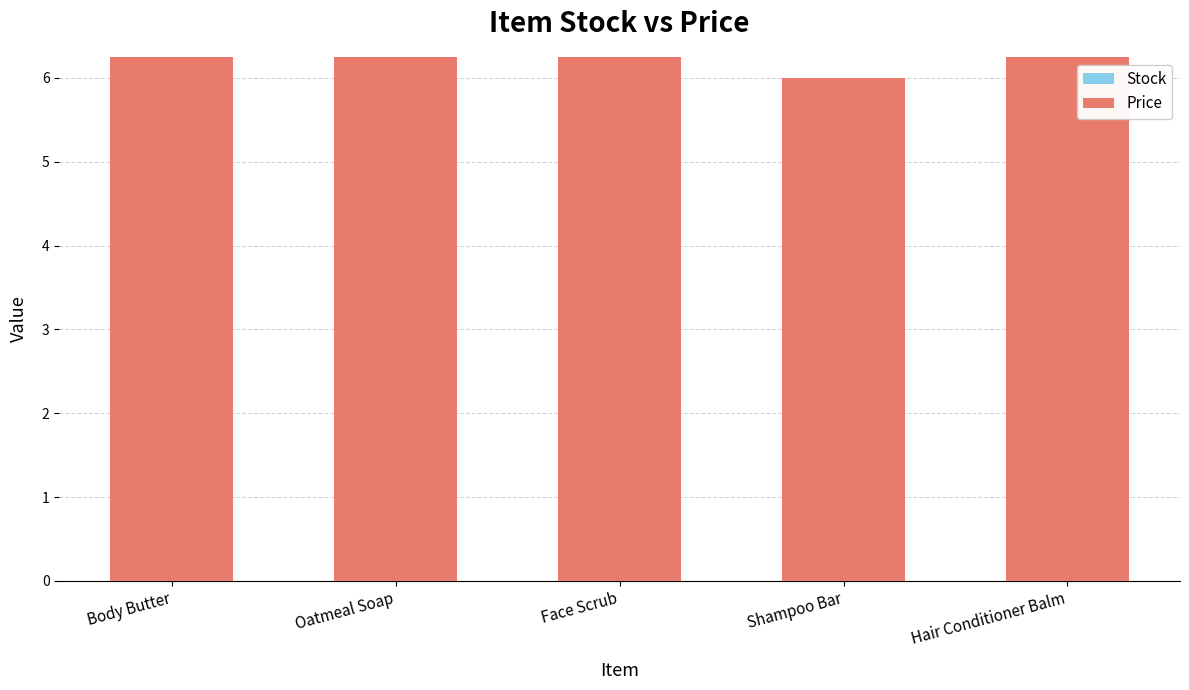

What is the minimum value for Price?

6.0